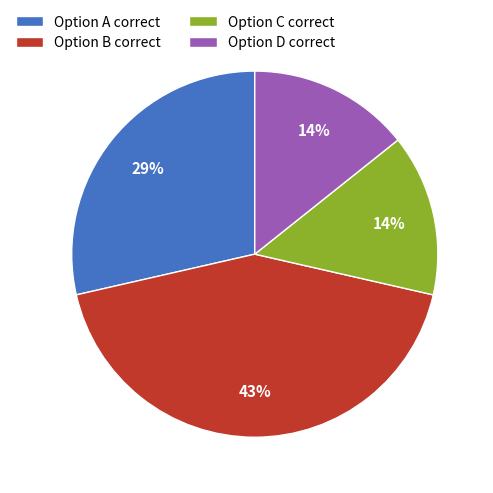

How many segments does this pie chart have?

4